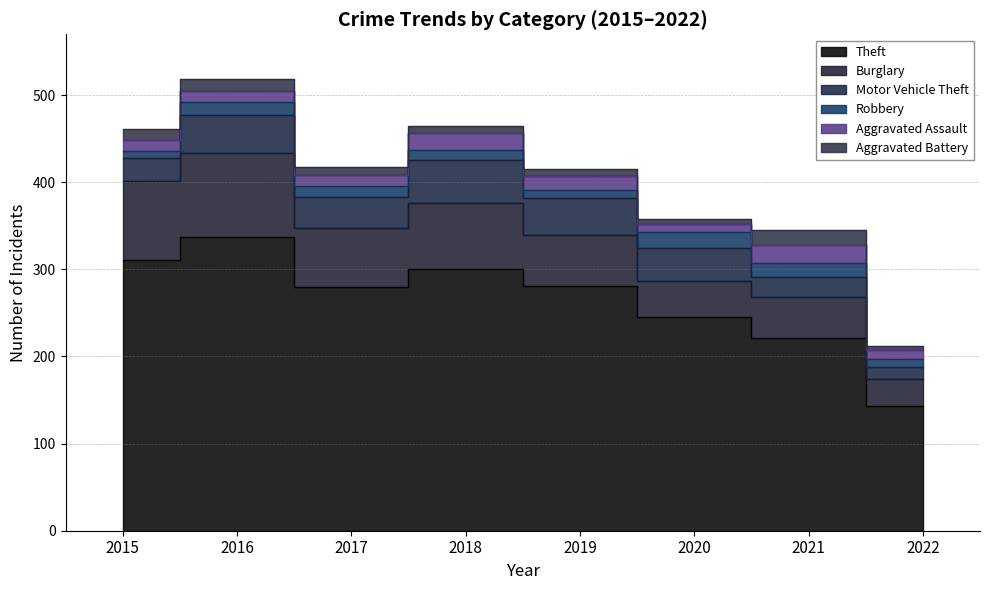

Is the value of Aggravated Assault at 2022 greater than the value of Aggravated Battery at 2018?

Yes